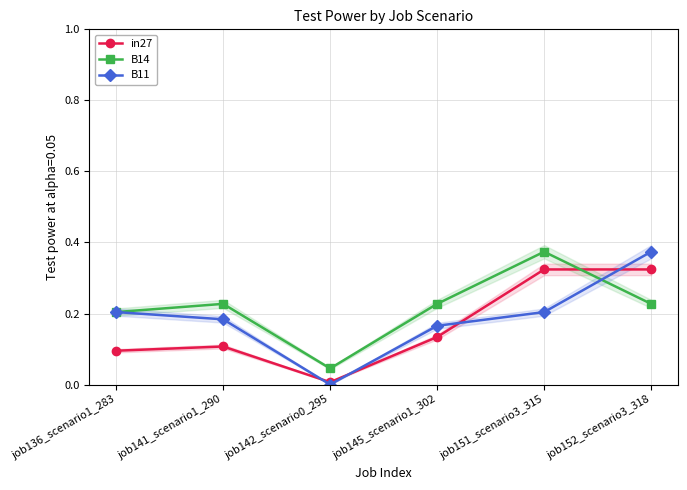

Reading right to left, list all the values displayed in this chart.

in27: 0.3	0.3	0.1	0.0	0.1	0.1
B14: 0.2	0.4	0.2	0.0	0.2	0.2
B11: 0.4	0.2	0.2	0.0	0.2	0.2